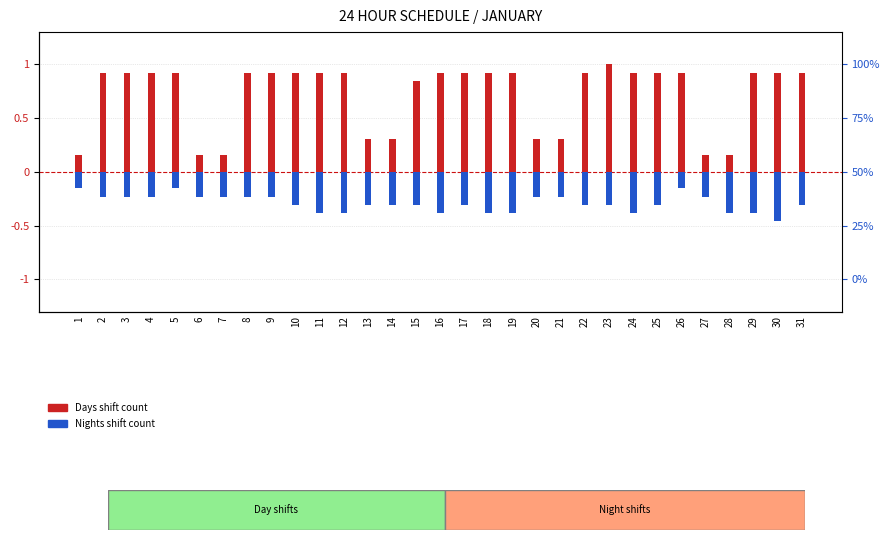

At which label is DAYS shift count closest to 0?

1